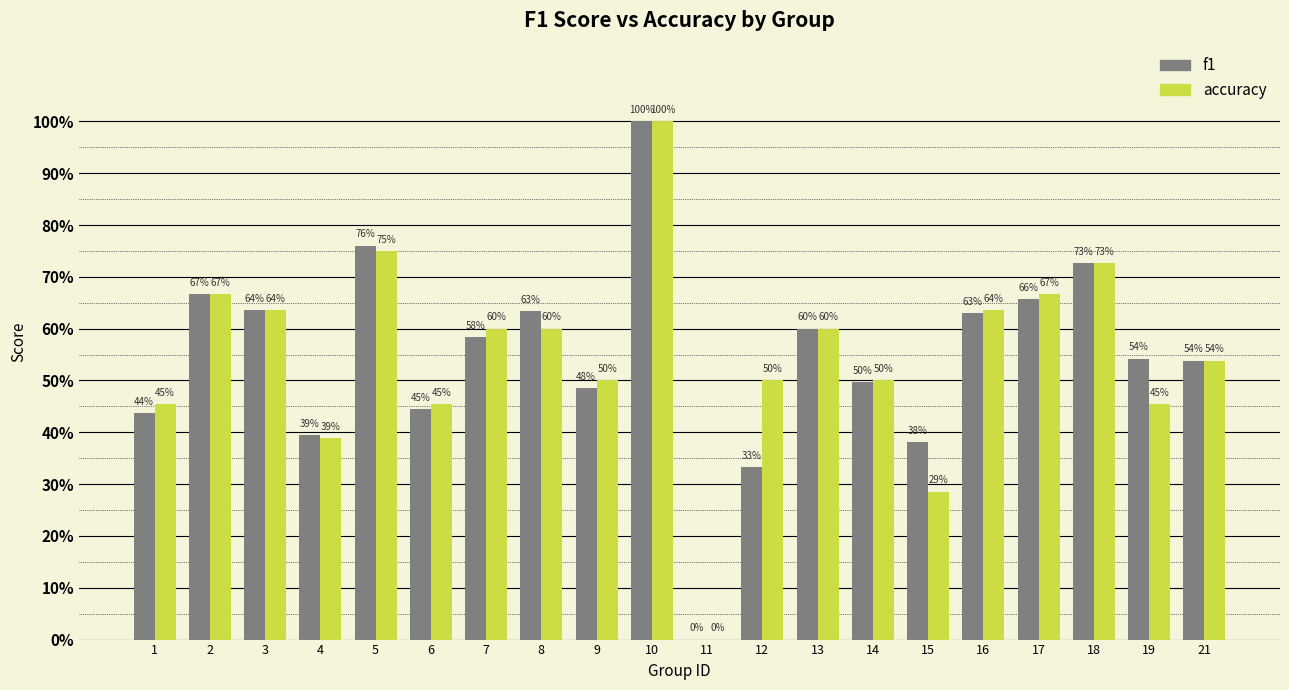

What are all the series names shown in the legend?

f1, accuracy